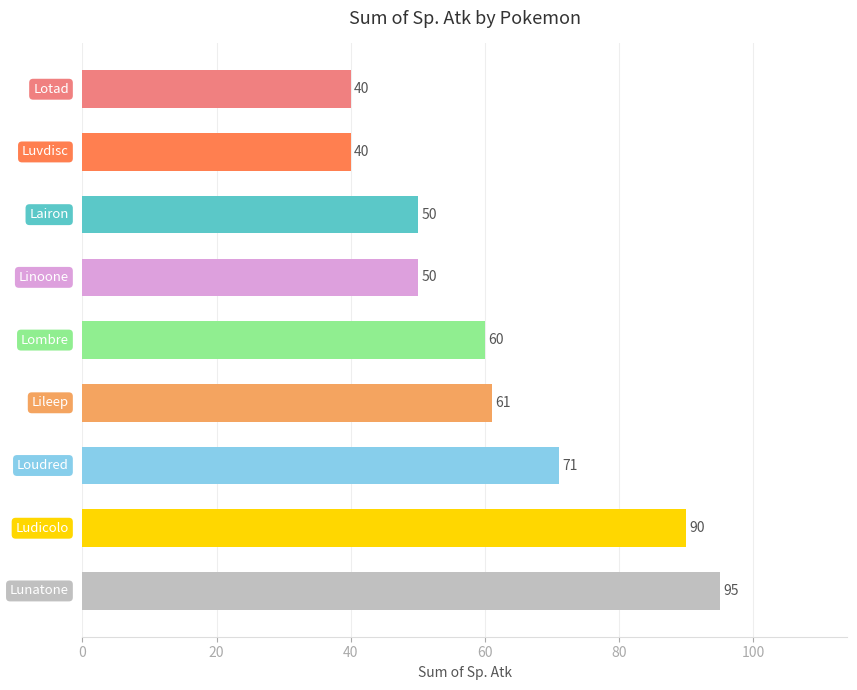

What is the greatest value displayed?

95